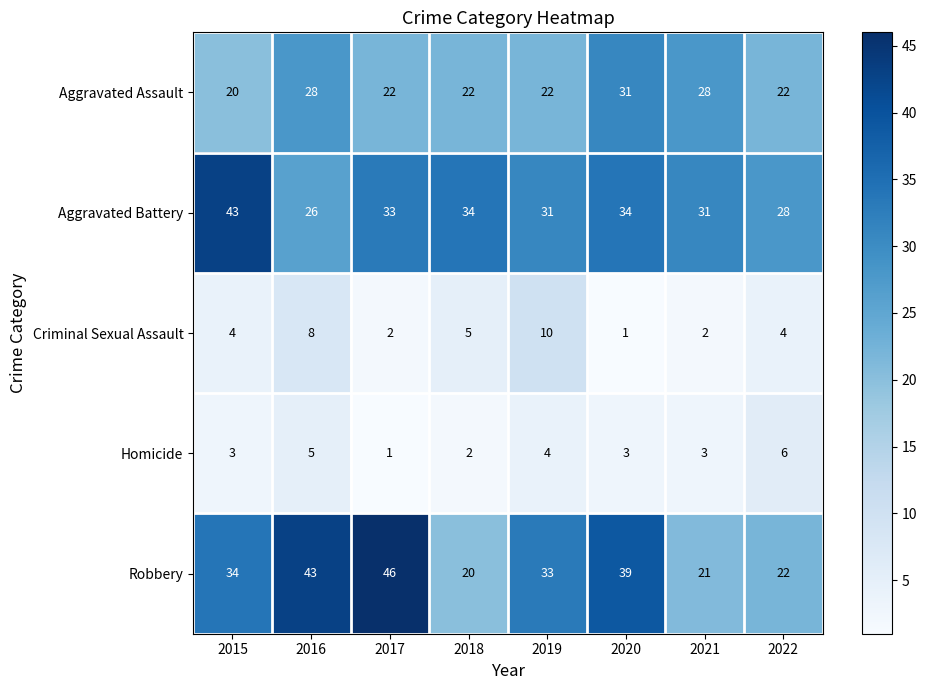

What is the sum of all Aggravated Battery values?

260